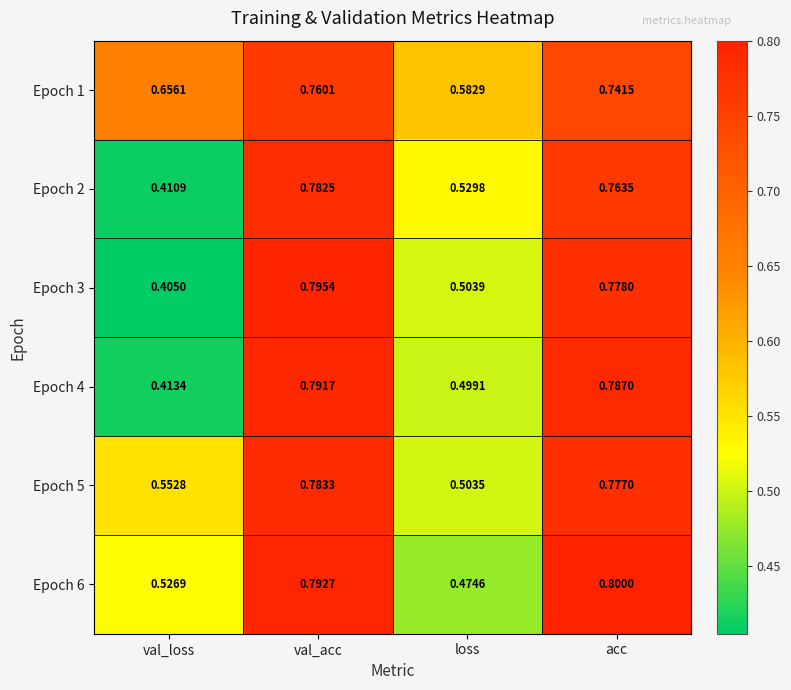

At which category does the chart reach its peak across all series?

acc